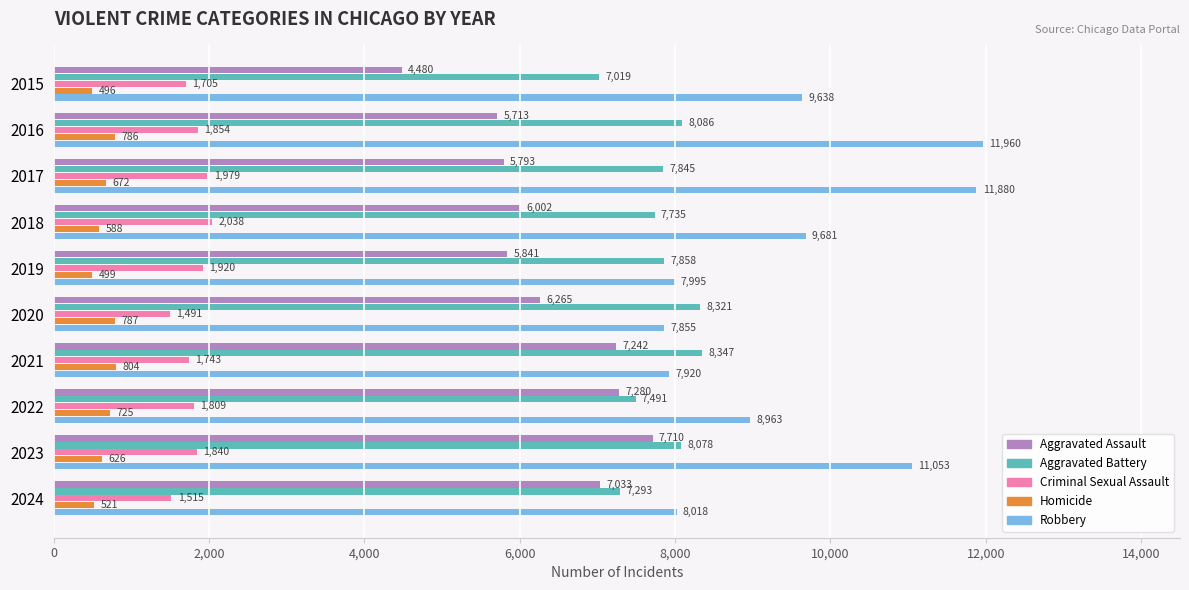

What is the total value across all series at 2019?

24113